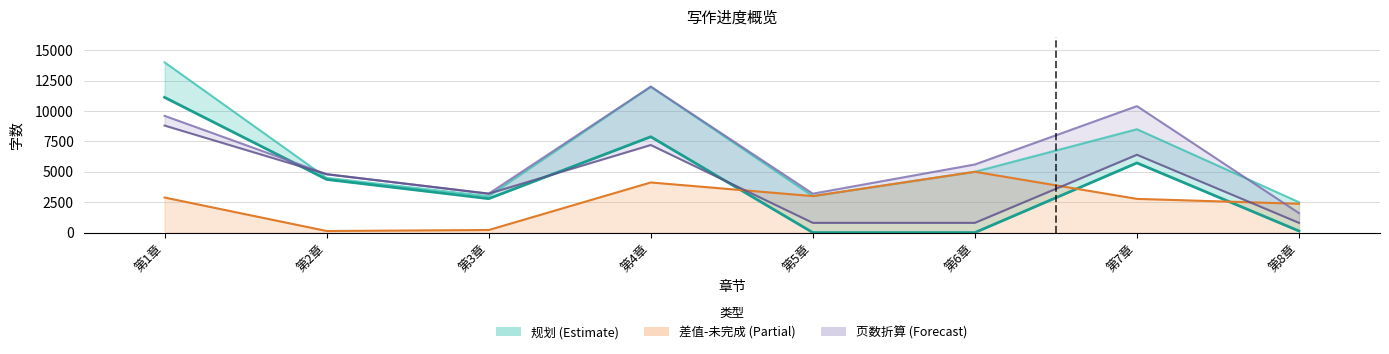

Reading right to left, what are all the values shown in this chart?

规划: 2500	8500	5000	3000	12000	3000	4500	14000
目前: 131	5729	0	0	7879	2790	4371	11118
差值: 2369	2771	5000	3000	4121	210	129	2882
计划页数: 1600	10400	5600	3200	12000	3200	4800	9600
实际页数: 800	6400	800	800	7200	3200	4800	8800